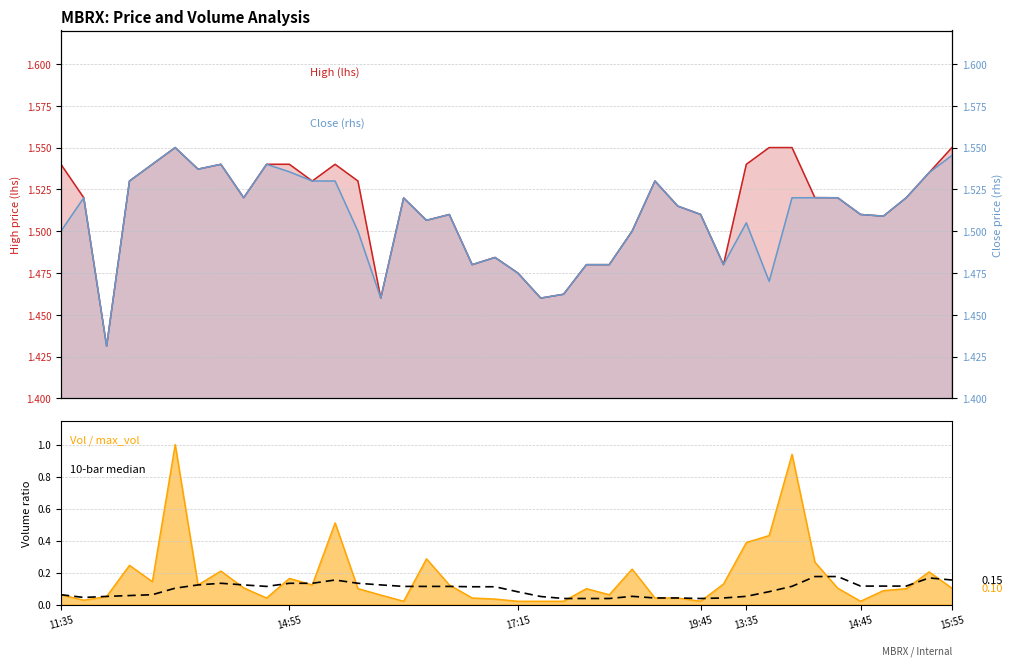

True or false: Close (rhs) and 10-bar median intersect in this chart.

False